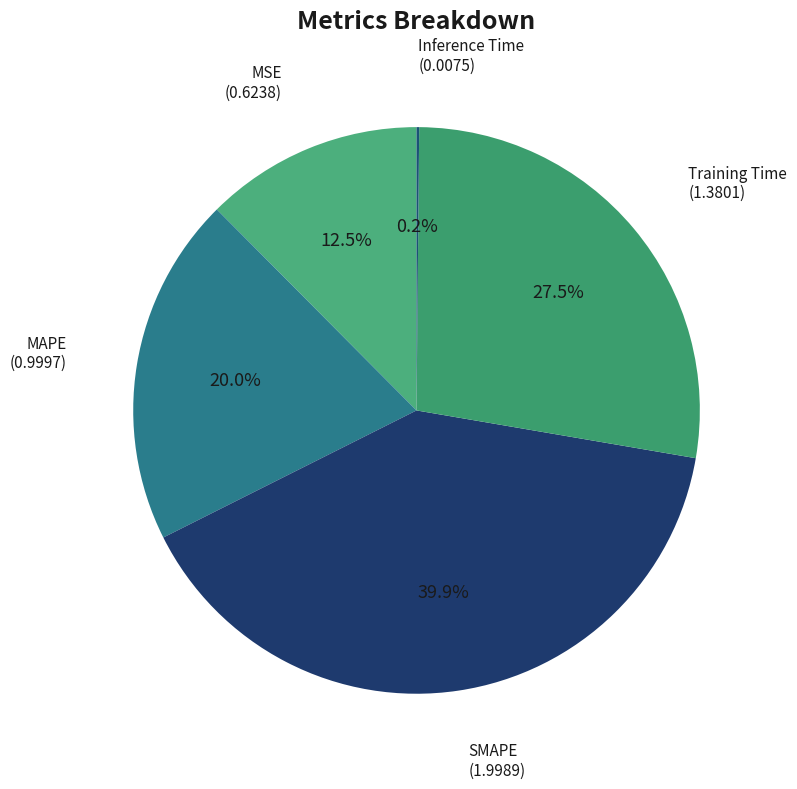

The MAPE slice represents 9% of the pie. True or false?

False